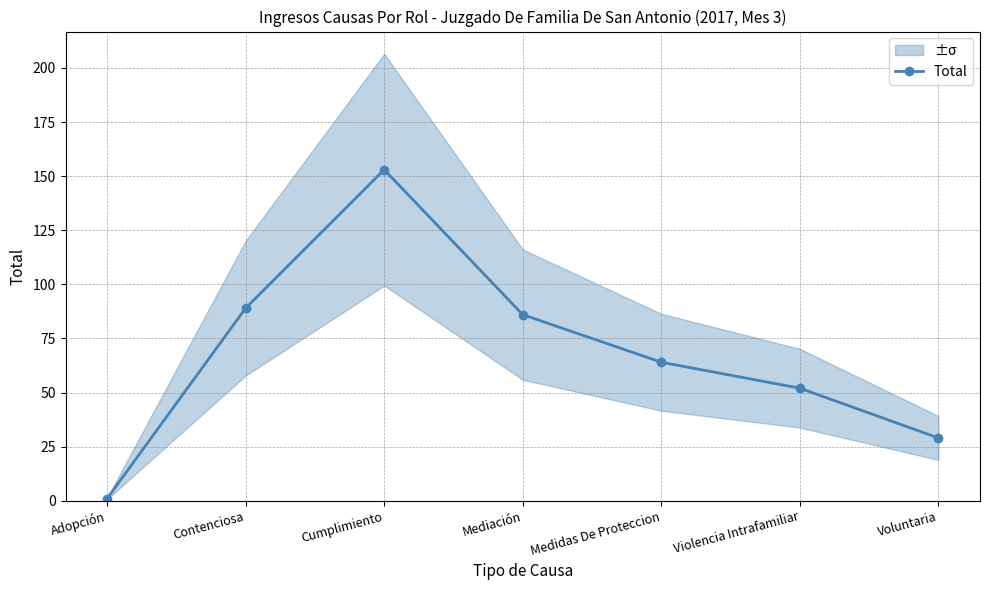

At which label does the data first exceed 64?

Contenciosa